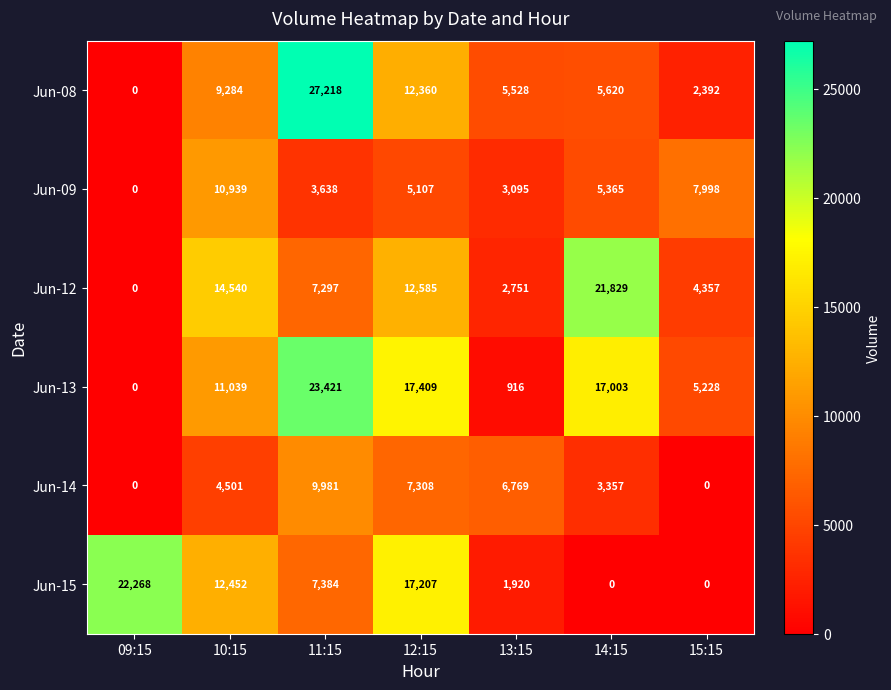

The value of Jun-12 at 12:15 is 8046. True or false?

False